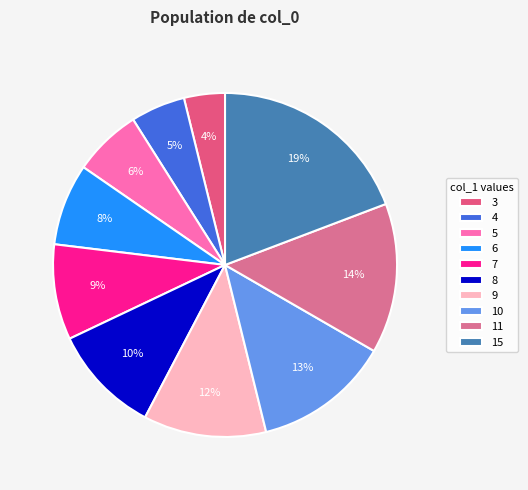

What is the largest slice in the pie chart?

15